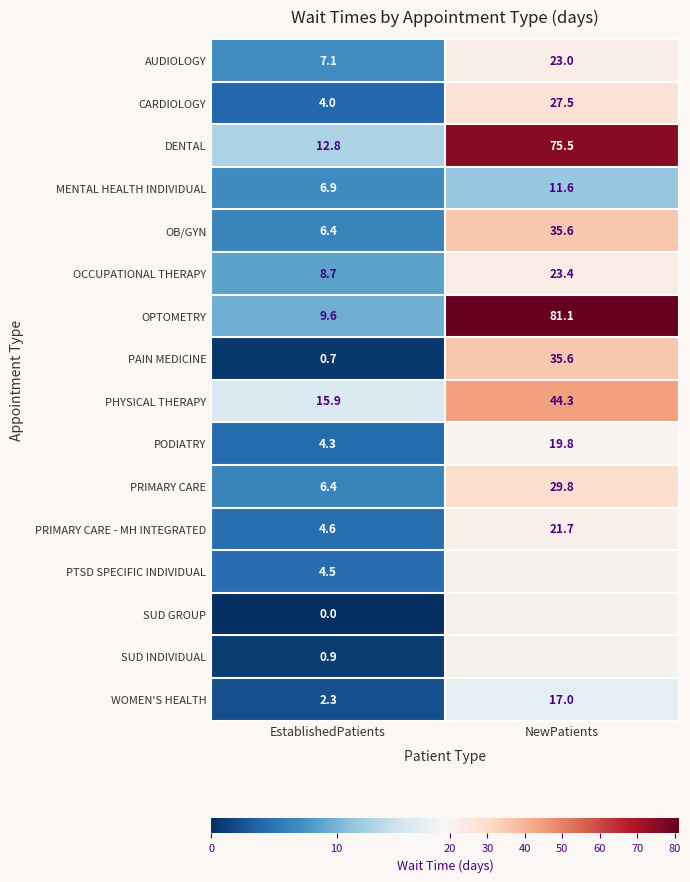

What is the greatest value displayed?

81.1